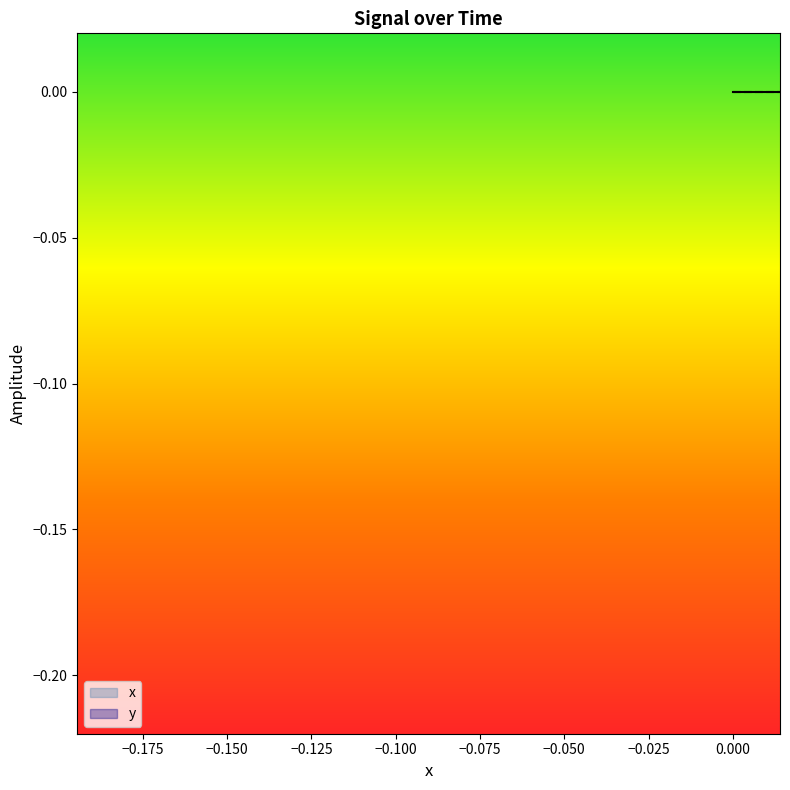

True or false: x and y cross at least once.

False